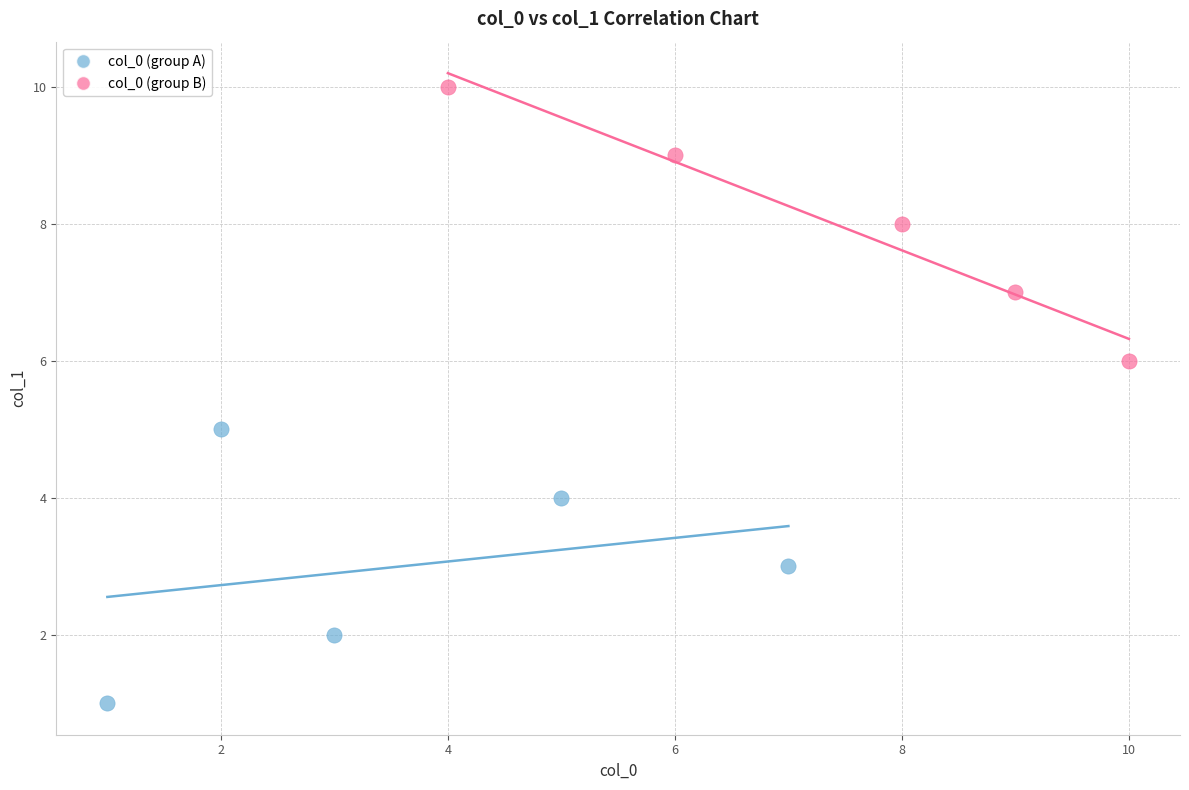

Which series reaches the minimum Y coordinate?

col_0 (group A)